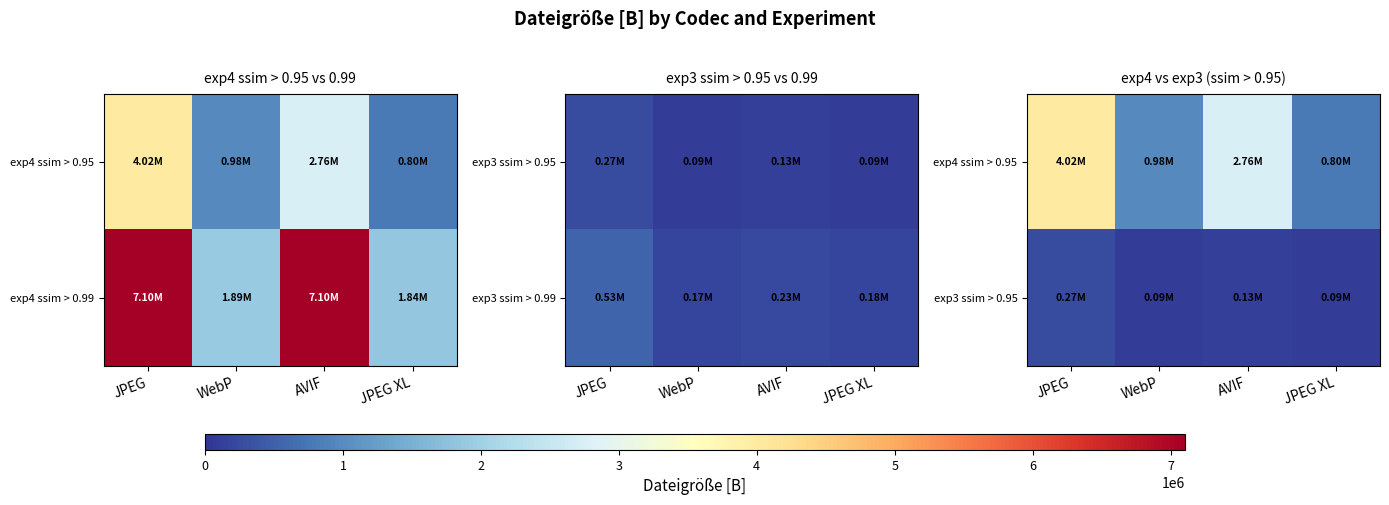

The exp3 ssim > 0.95 series shows 184212.7 at JPEG. True or false?

False